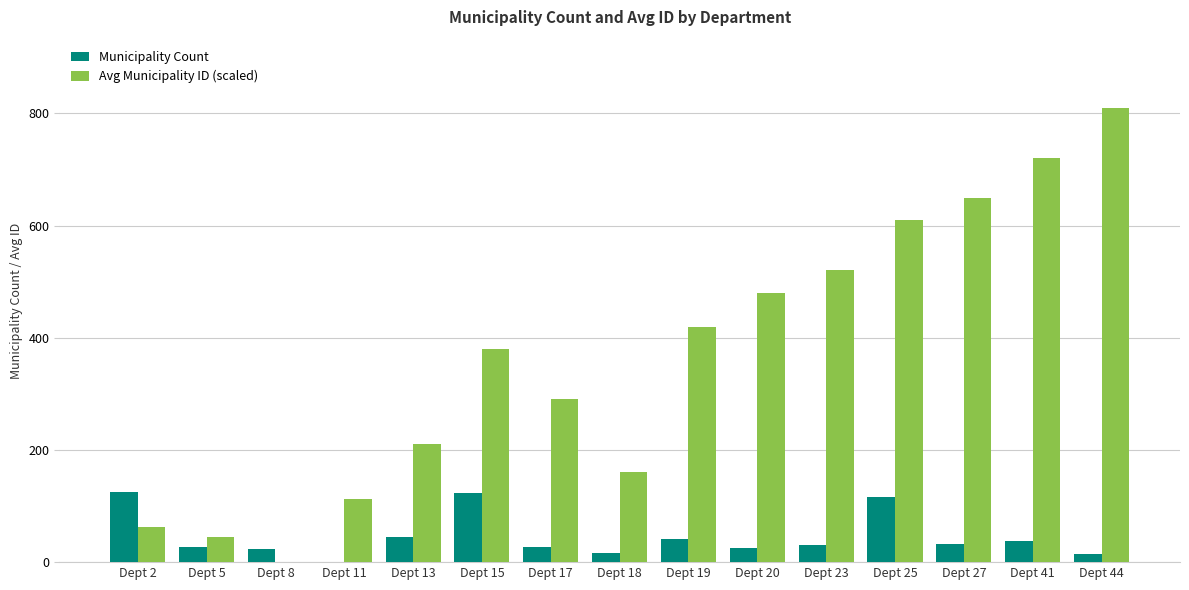

Which category has the highest value across all series?

Dept 44